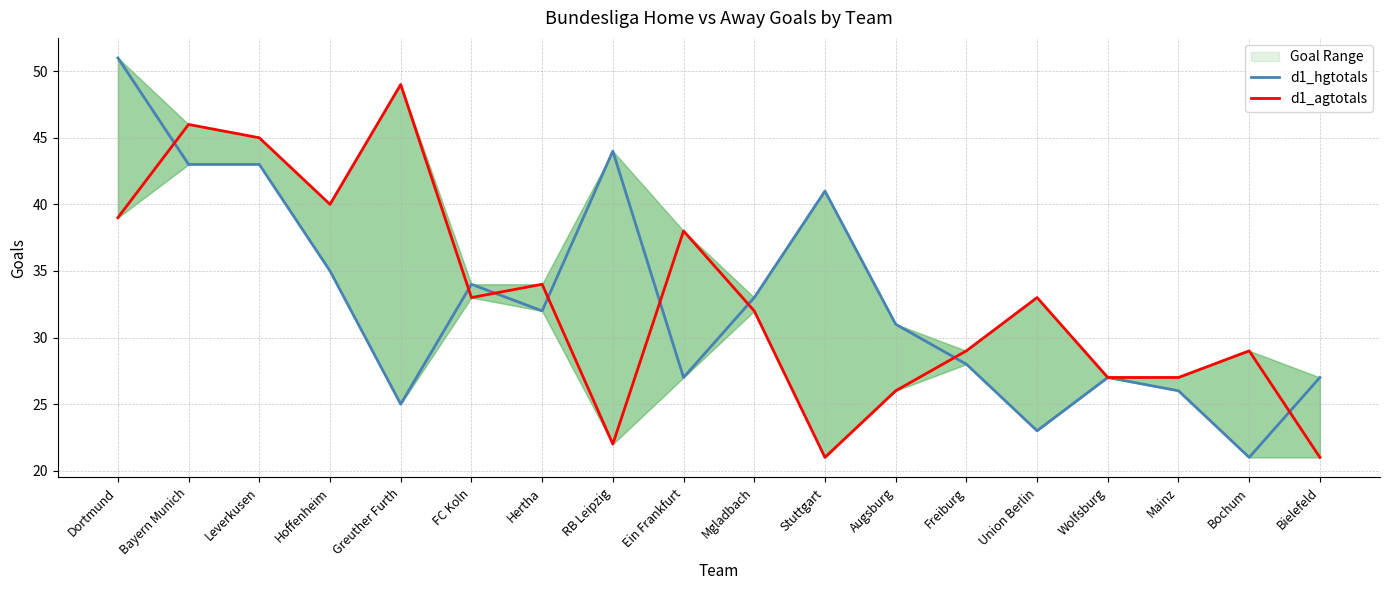

How many data points in d1_hgtotals are less than 32?

9